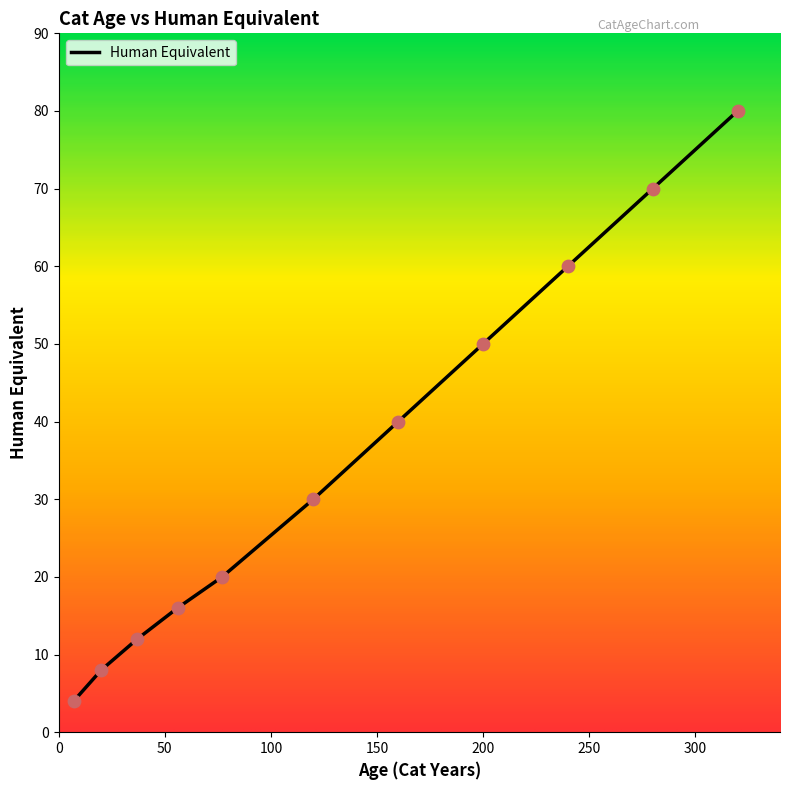

What is the difference between the maximum and minimum values?

76